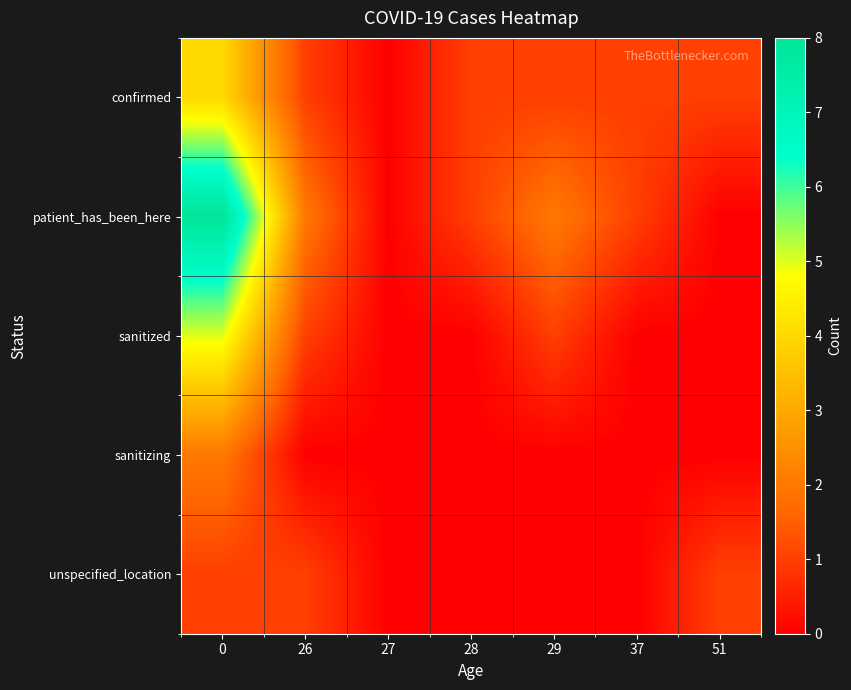

Reading left to right, list all the values displayed in this chart.

confirmed: 0=4	26=1	27=0	28=1	29=1	37=1	51=1
patient_has_been_here: 0=8	26=2	27=0	28=1	29=2	37=1	51=0
sanitized: 0=5	26=1	27=0	28=0	29=1	37=0	51=0
sanitizing: 0=2	26=0	27=0	28=0	29=0	37=0	51=0
unspecified_location: 0=1	26=1	27=0	28=0	29=0	37=0	51=1